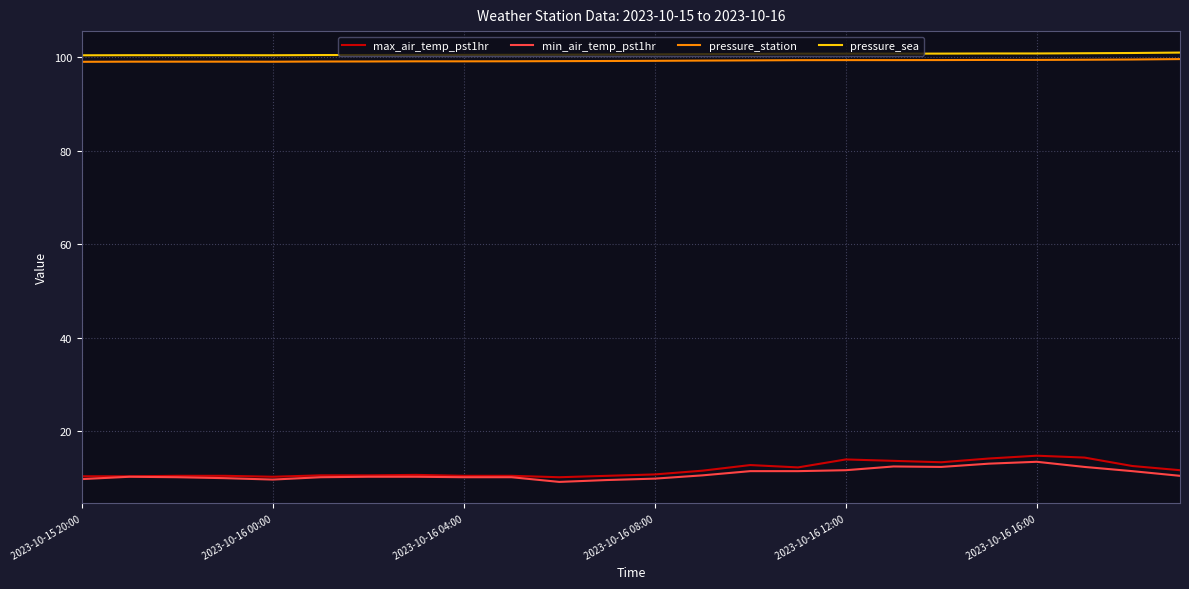

What is the minimum value shown in the chart?

9.2